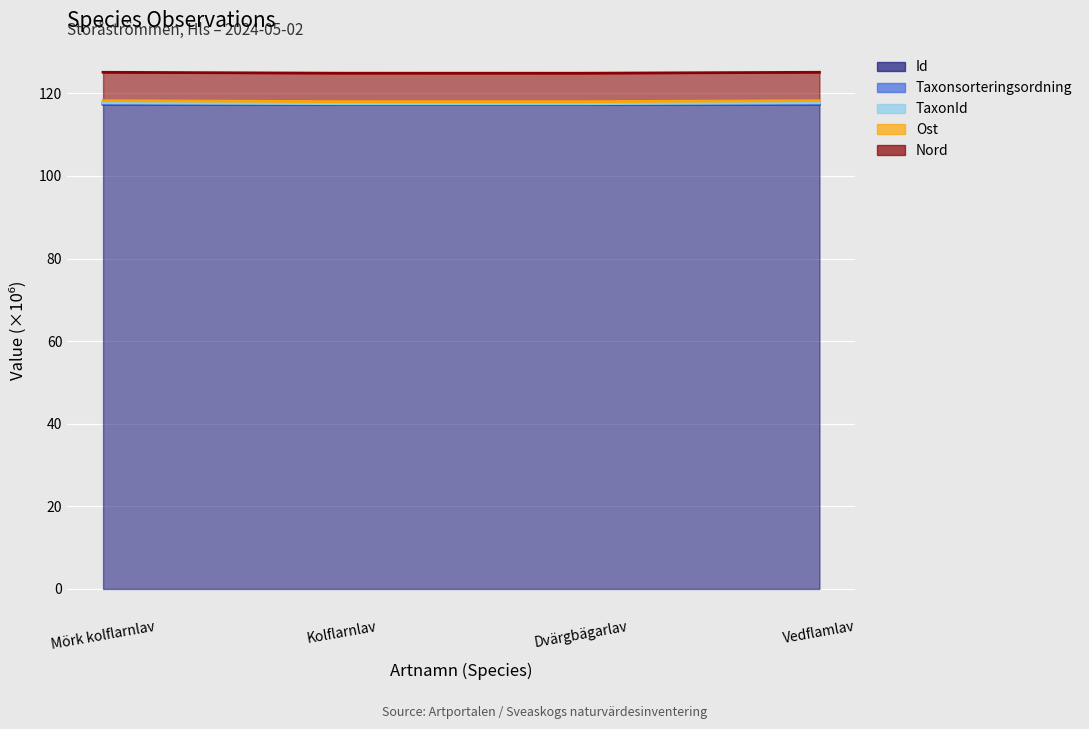

What is the value of the Taxonsorteringsordning point at the 2nd from the left?

117.5